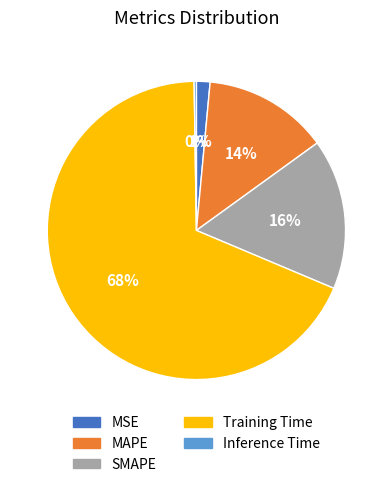

Approximately how many times larger is the value at SMAPE compared to Training Time?

0.2